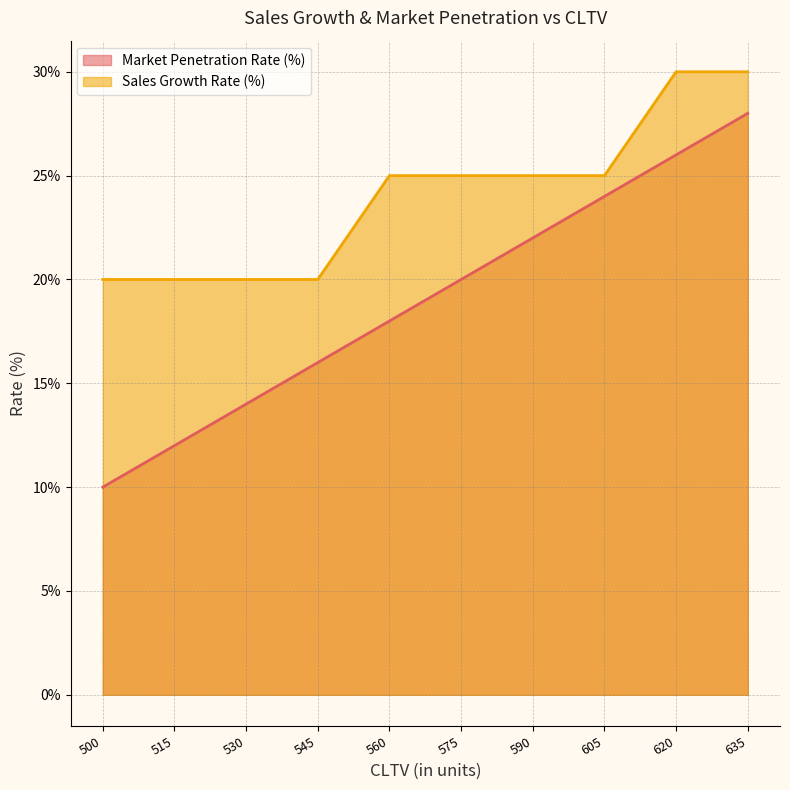

What is the total value across all series at 500?

0.3